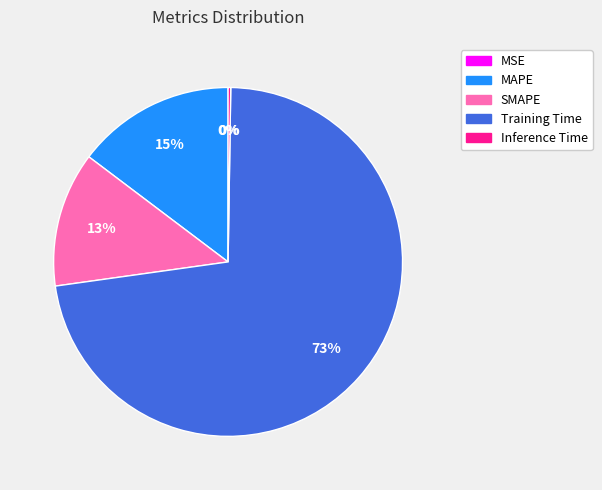

To the nearest percent, what portion does SMAPE represent?

13%